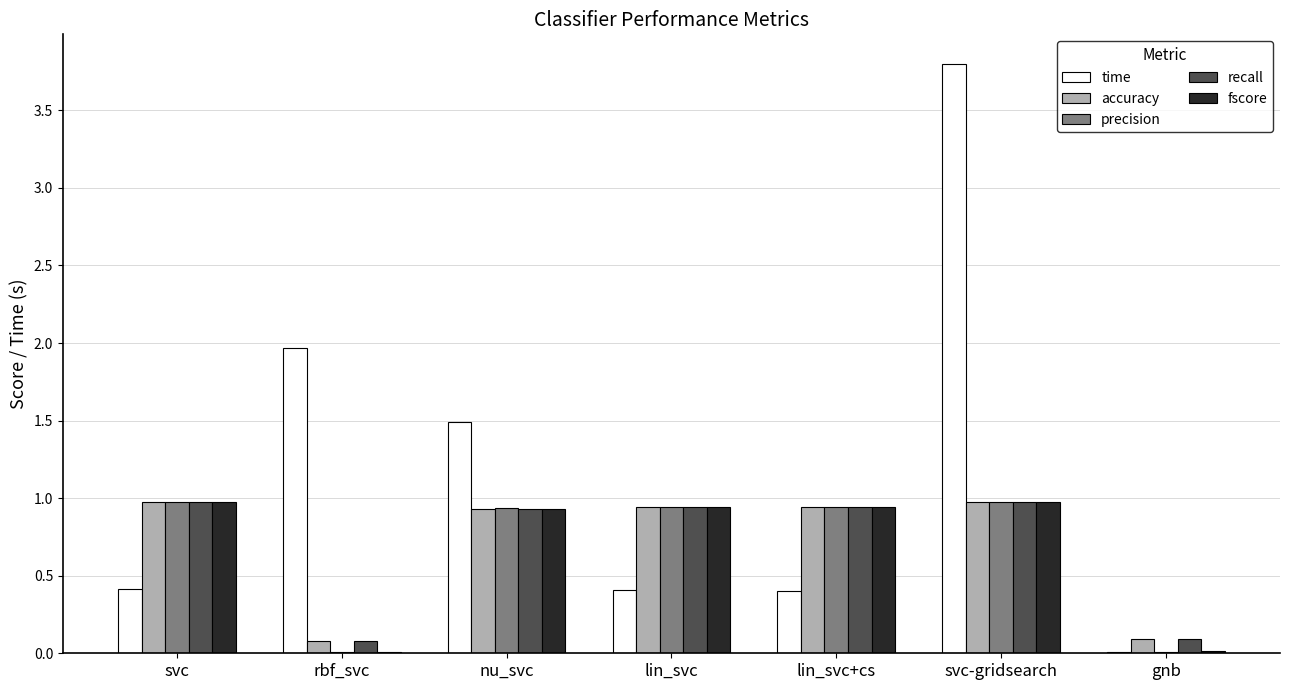

Is the value of time at lin_svc+cs greater than the value of precision at nu_svc?

No